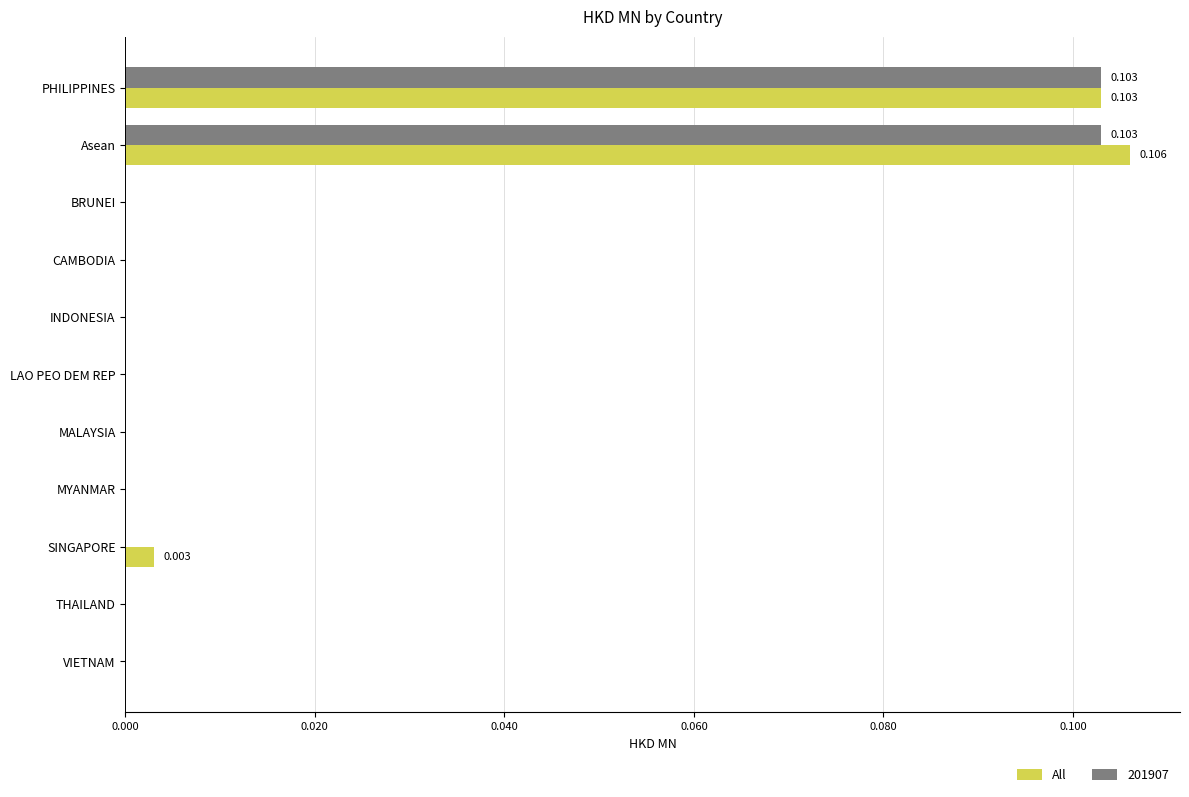

Reading left to right, list all the values displayed in this chart.

0.1	0.1	0.0	0.0	0.0	0.0	0.0	0.0	0.0	0.0	0.0